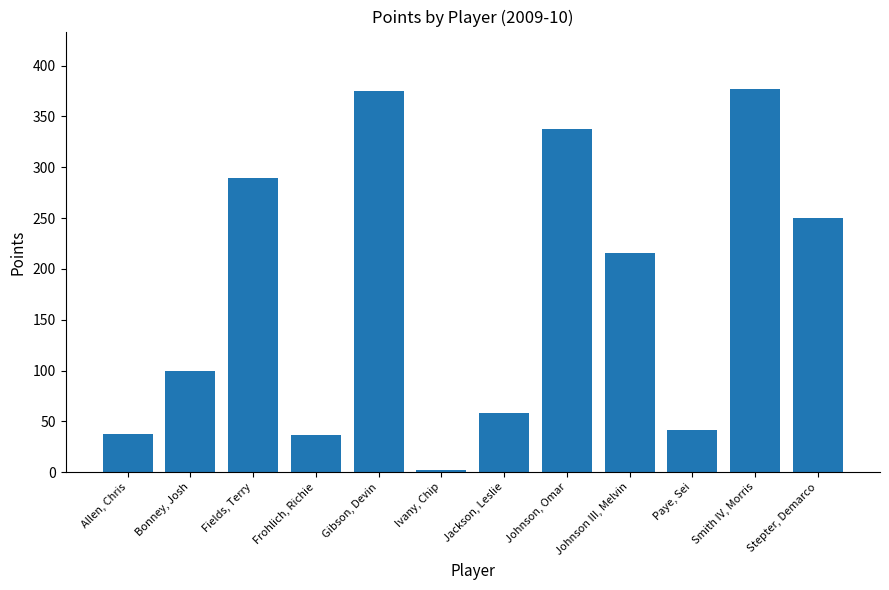

What is the change in value from Johnson III, Melvin to Paye, Sei?

-175